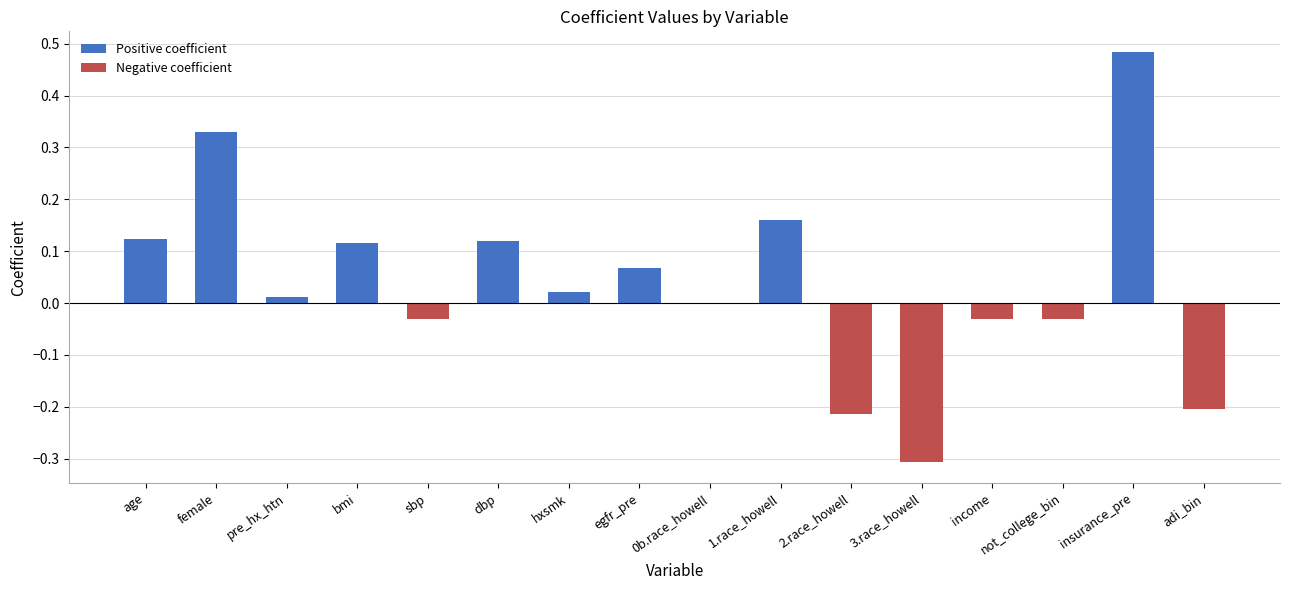

What is the approximate value at adi_bin?

-0.2